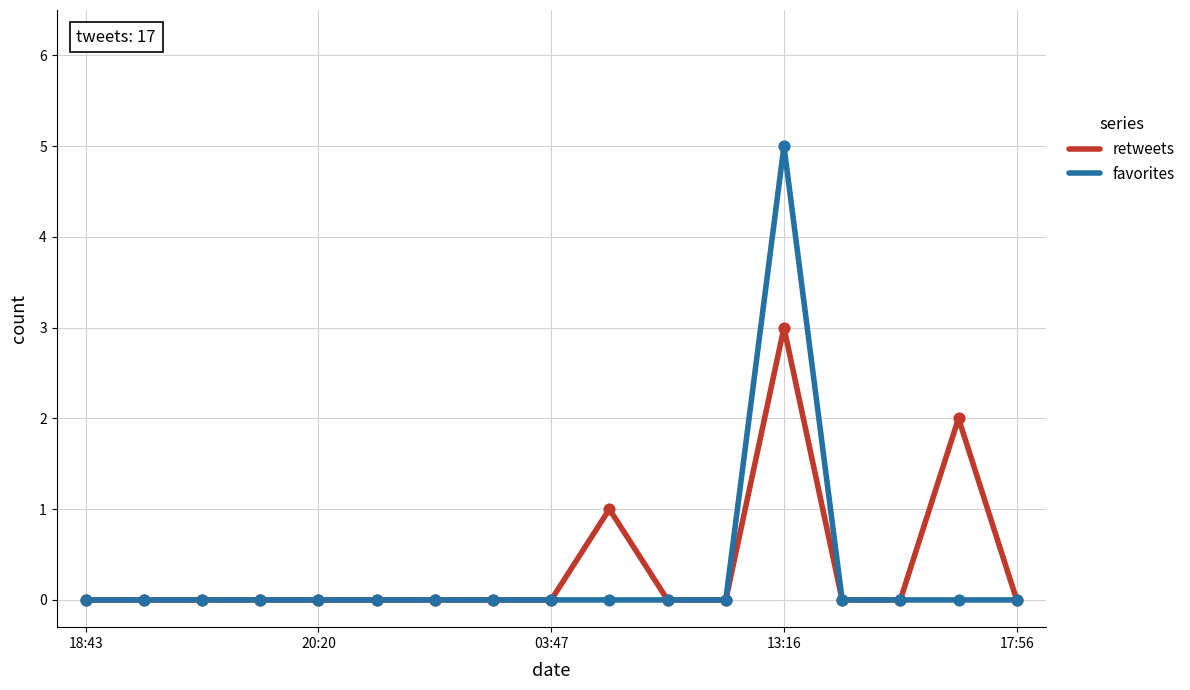

Which series has the widest spread of values?

favorites